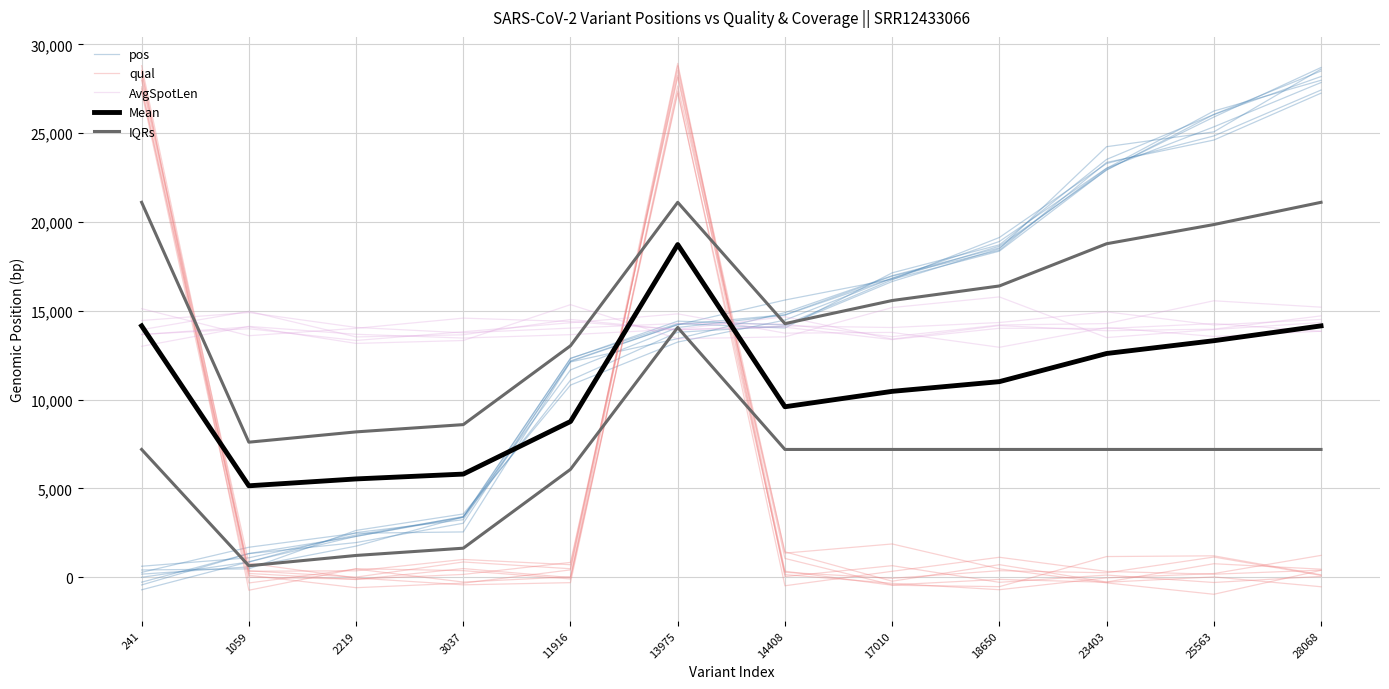

Where is the first local maximum for qual?

2219